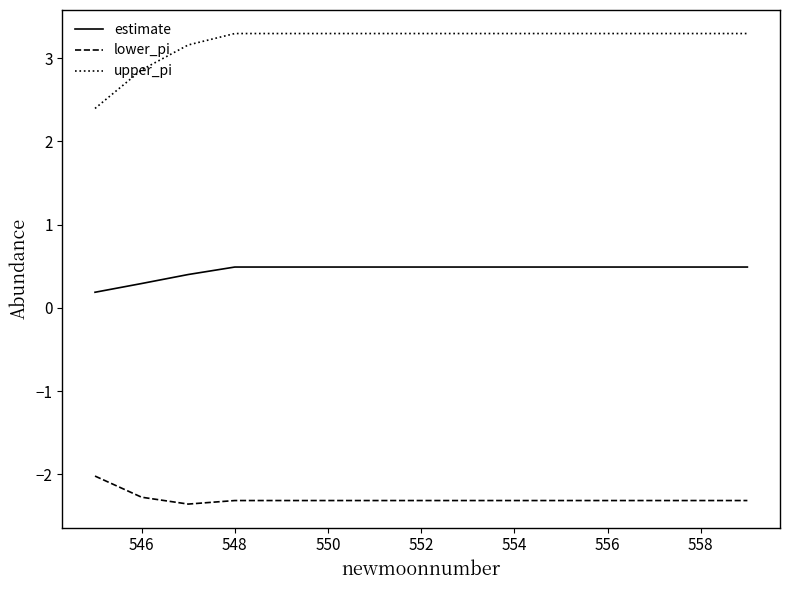

Count the number of categories in the chart.

15